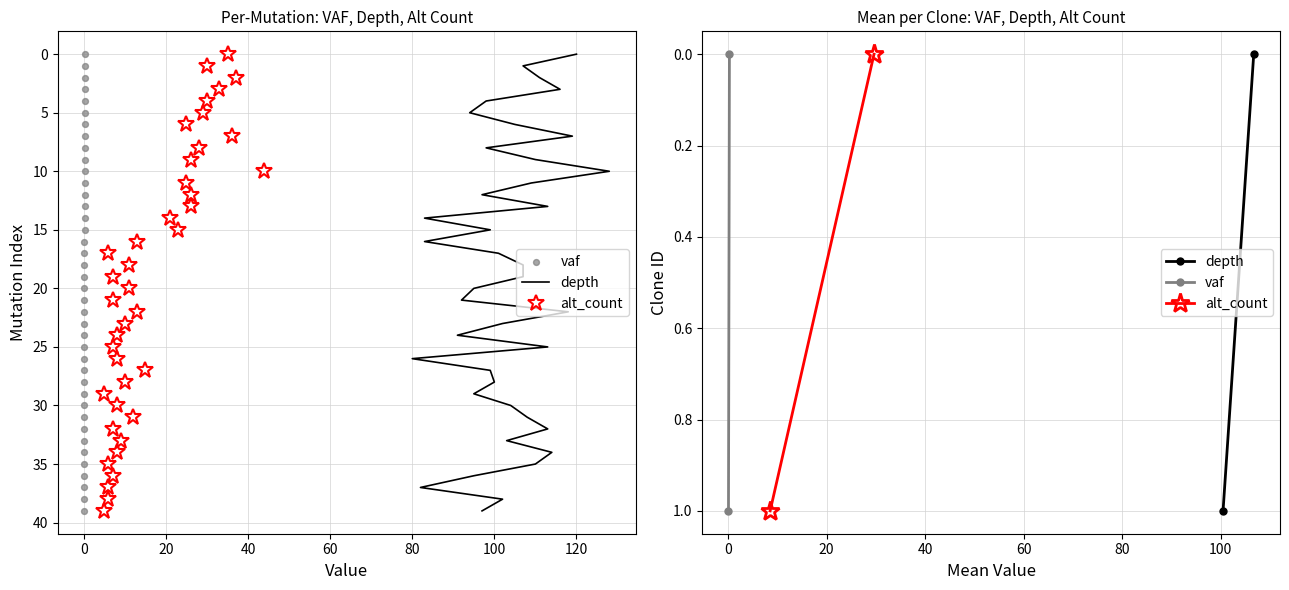

What are all the series names shown in the legend?

depth, alt_count, vaf